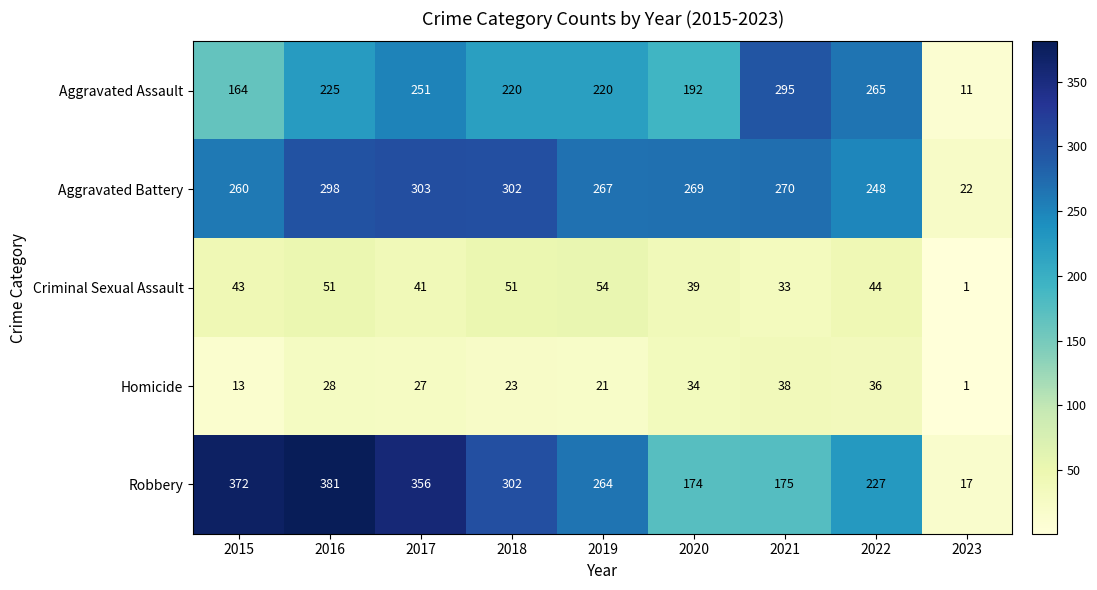

What is the sum of the Aggravated Assault values at 2023 and 2019?

231